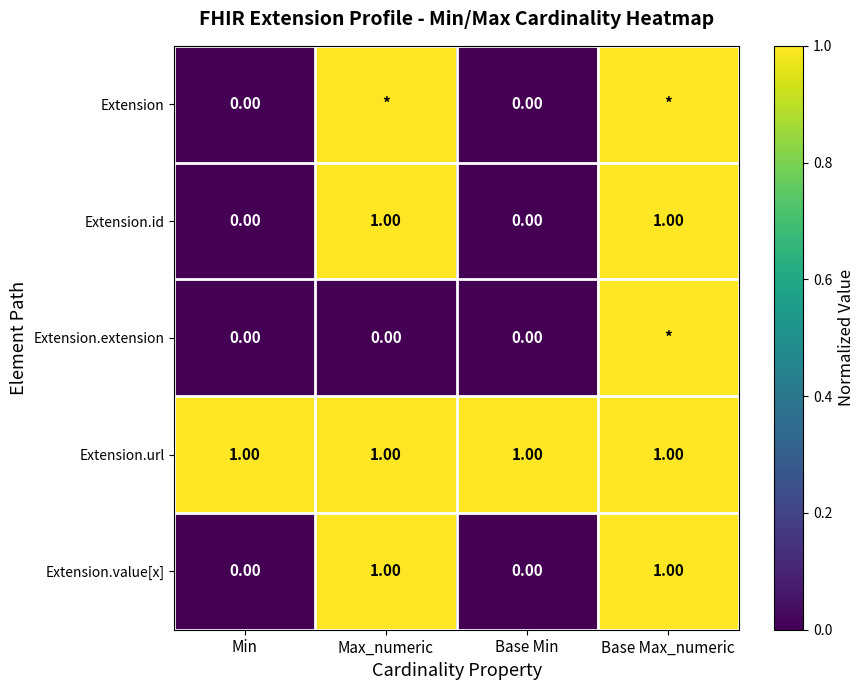

What is the sum of all Extension.url values?

4